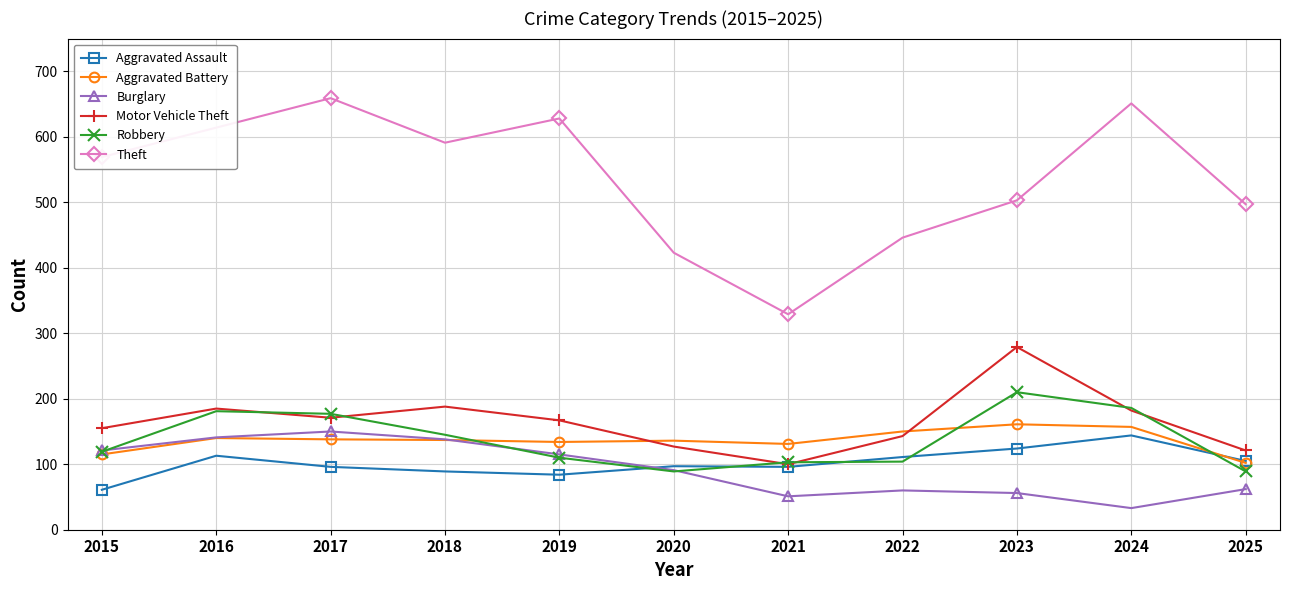

Is the value of Burglary at 2017 greater than the value of Theft at 2016?

No